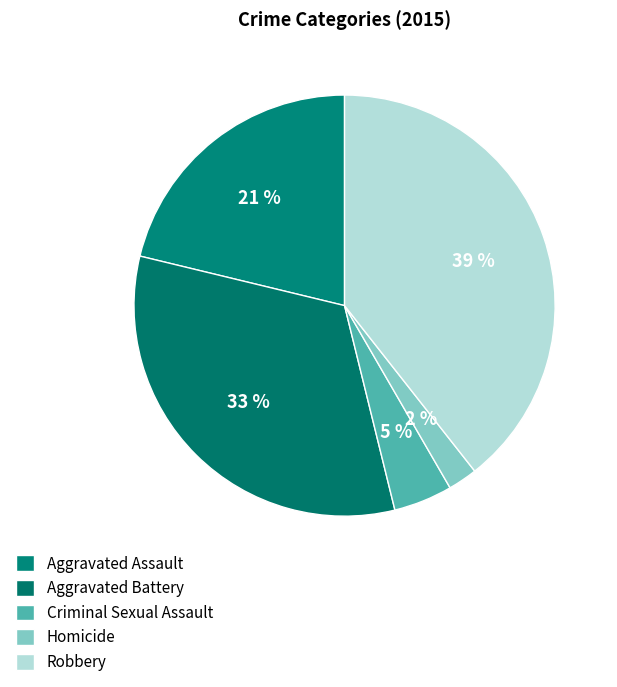

True or false: Aggravated Battery accounts for 33% of the total.

True